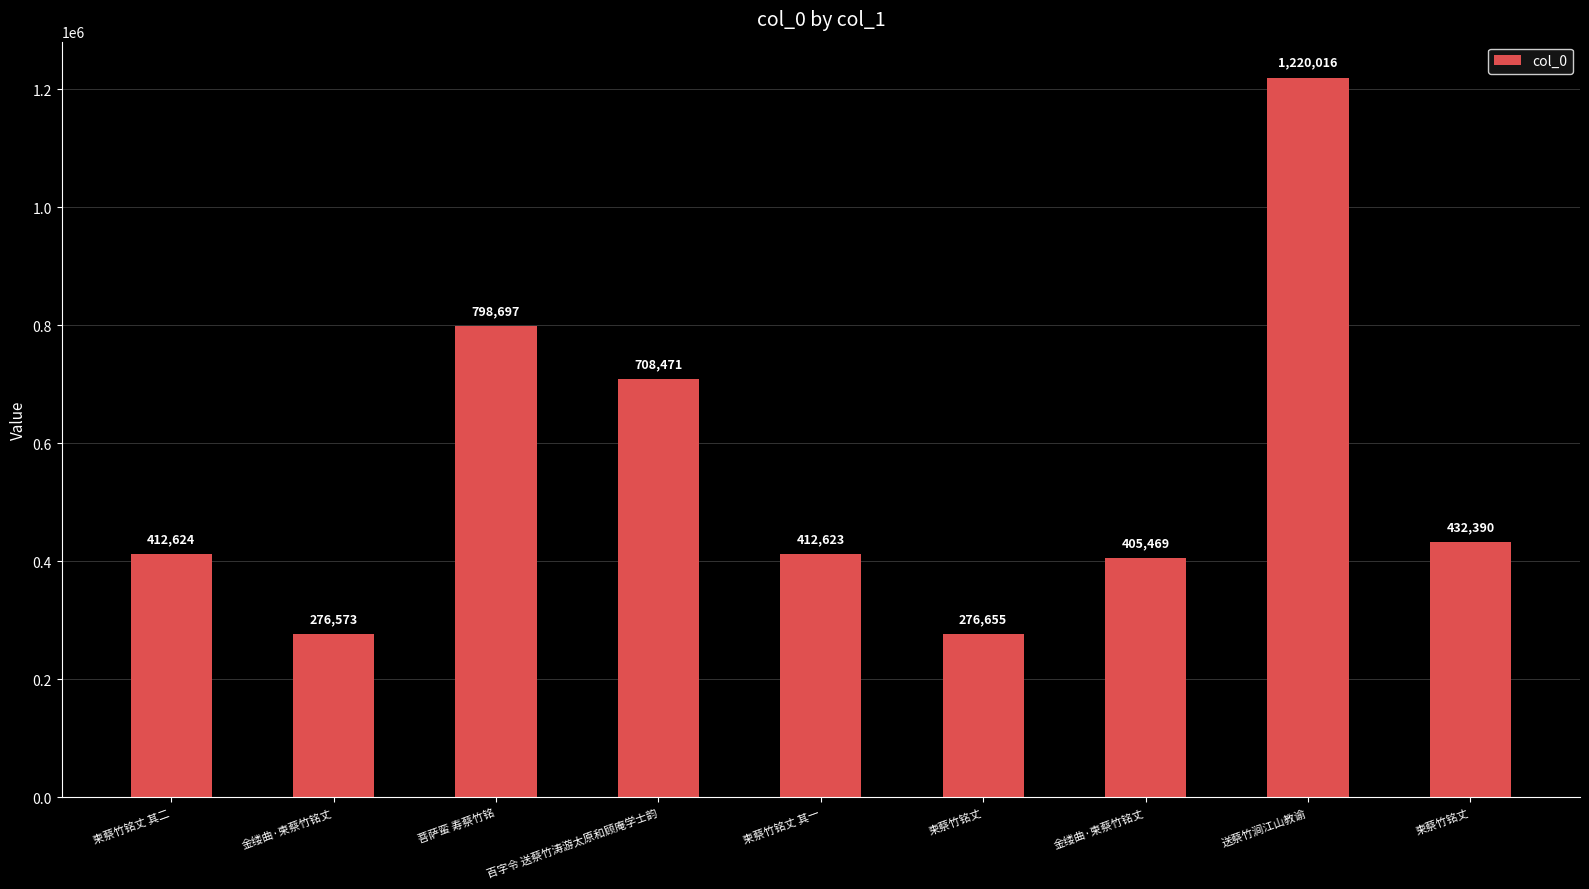

Rank the categories by value from highest to lowest.

送蔡竹涧江山教谕, 菩萨蛮 寿蔡竹铭, 百字令 送蔡竹涛游太原和顾庵学士韵, 柬蔡竹铭丈, 柬蔡竹铭丈 其二, 柬蔡竹铭丈 其一, 金缕曲·柬蔡竹铭丈, 柬蔡竹铭丈, 金缕曲·柬蔡竹铭丈